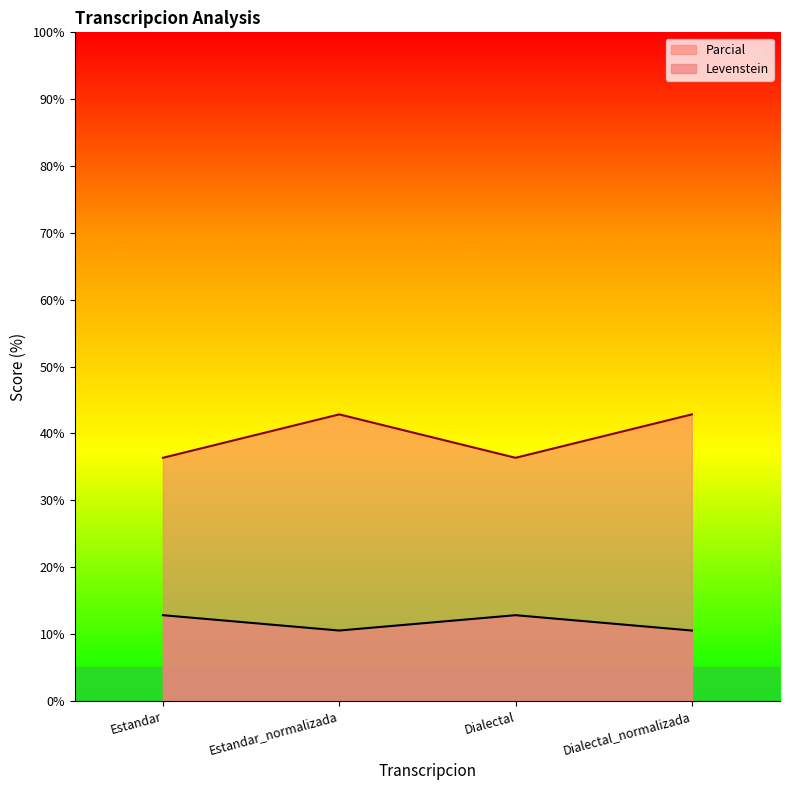

The Parcial series shows 10.5 at Estandar_normalizada. True or false?

True